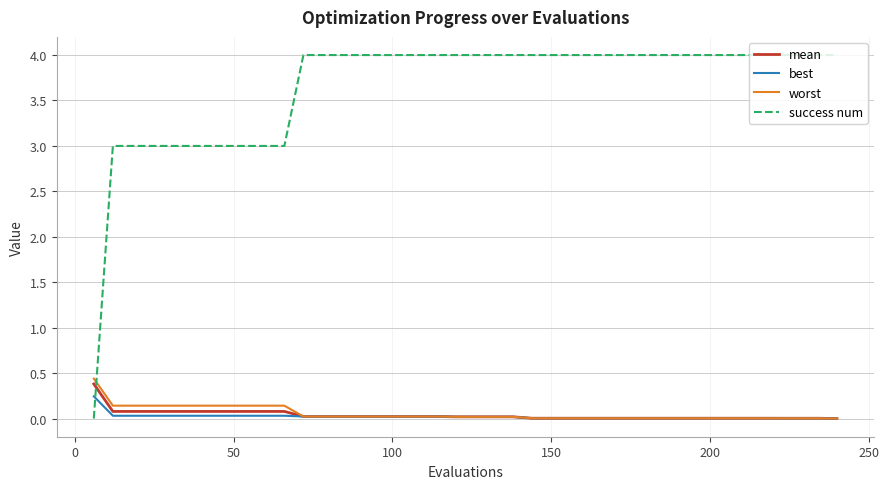

Which series ends up on top after the final intersection of best and success num?

success num